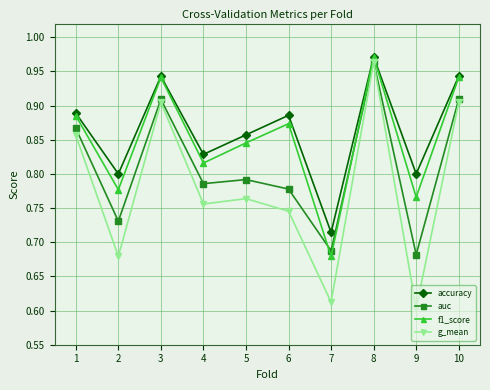

What is the sum of all g_mean values?

7.8